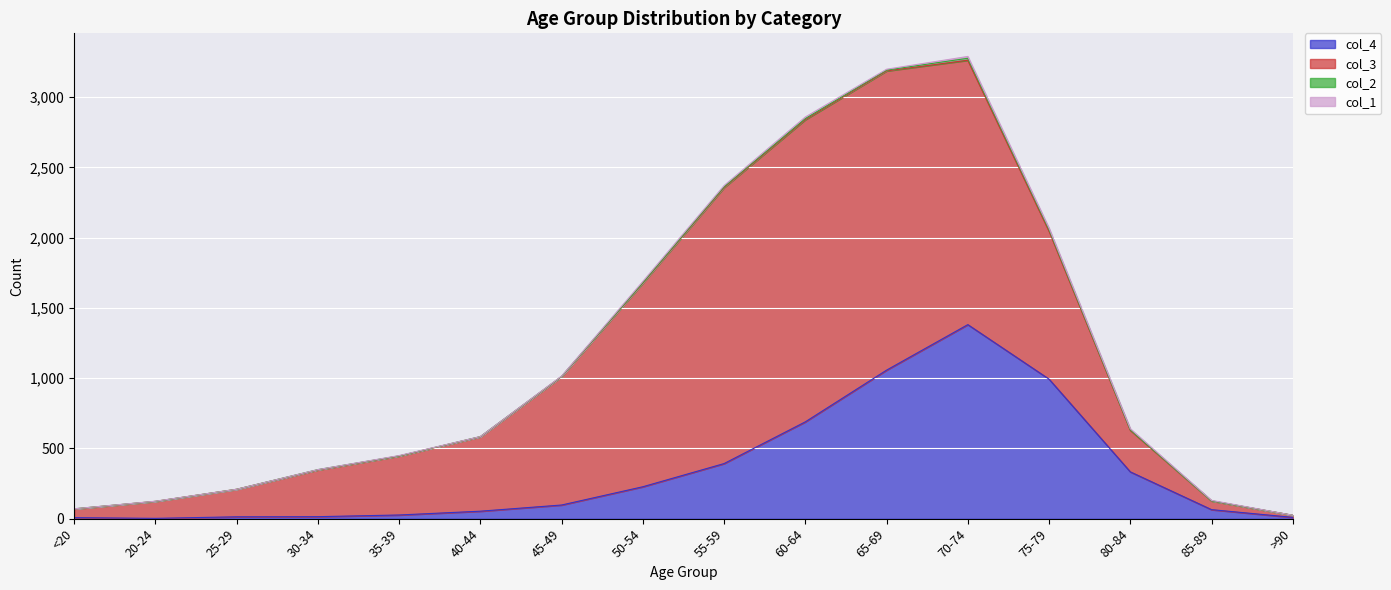

What is the average value of the col_4 series?

335